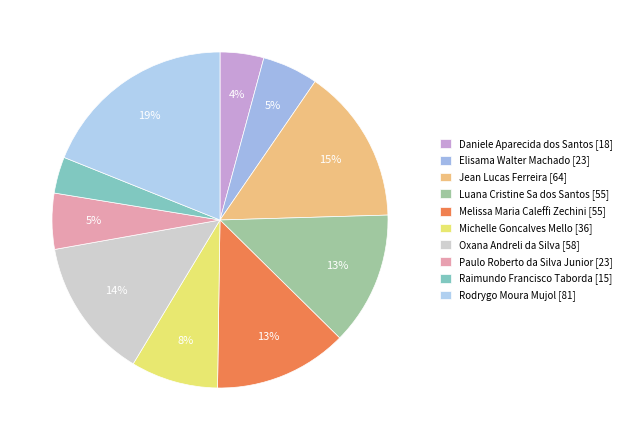

What percentage is the Rodrygo Moura Mujol slice, to the nearest percent?

19%